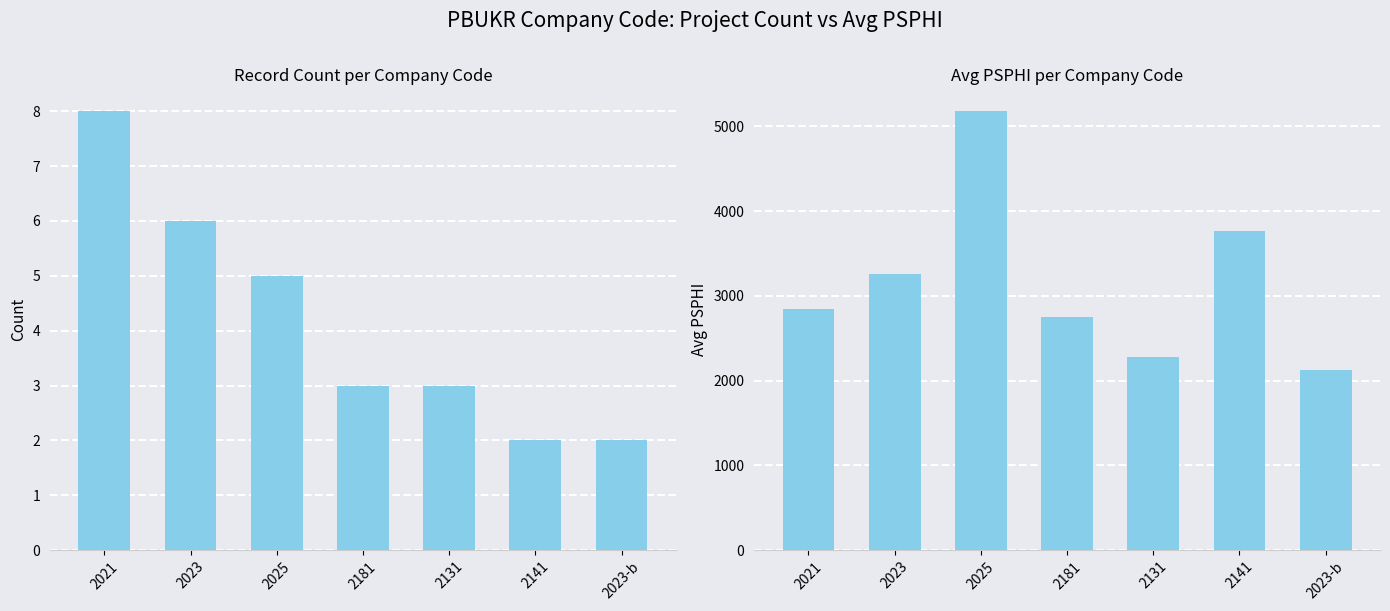

What is the difference between the Record Count values at 2141 and 2181?

1